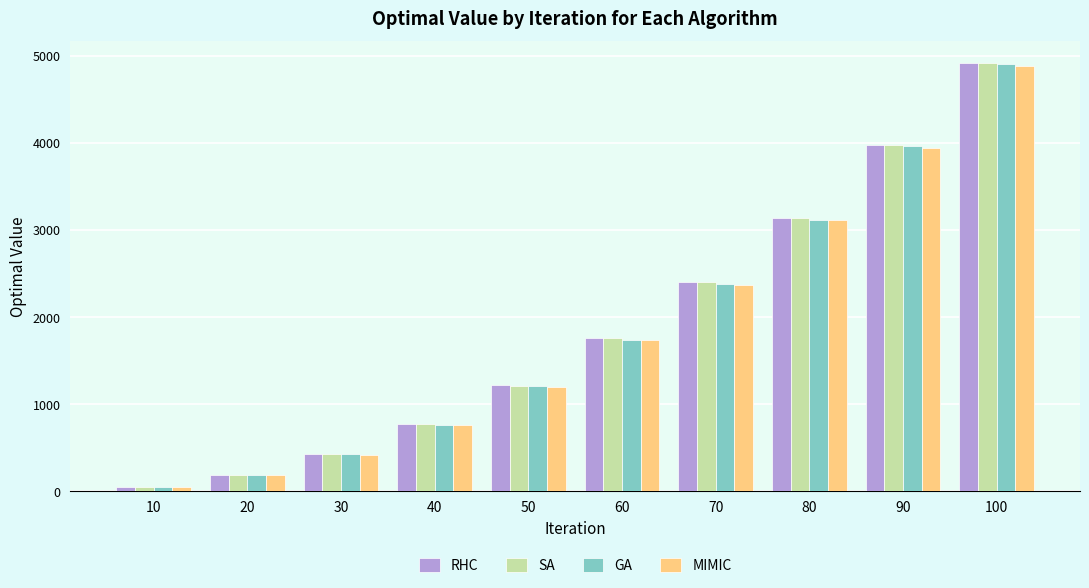

Are the bars horizontal?

No